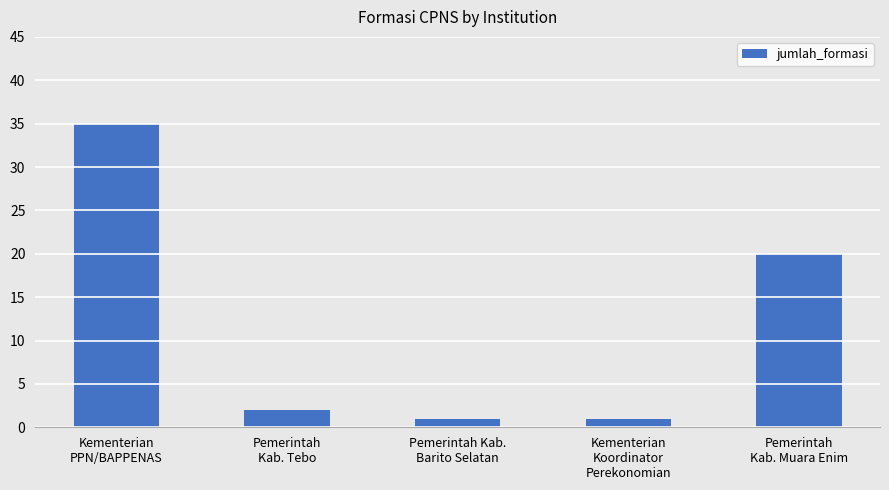

What is the value of the 3rd bar from the left?

1